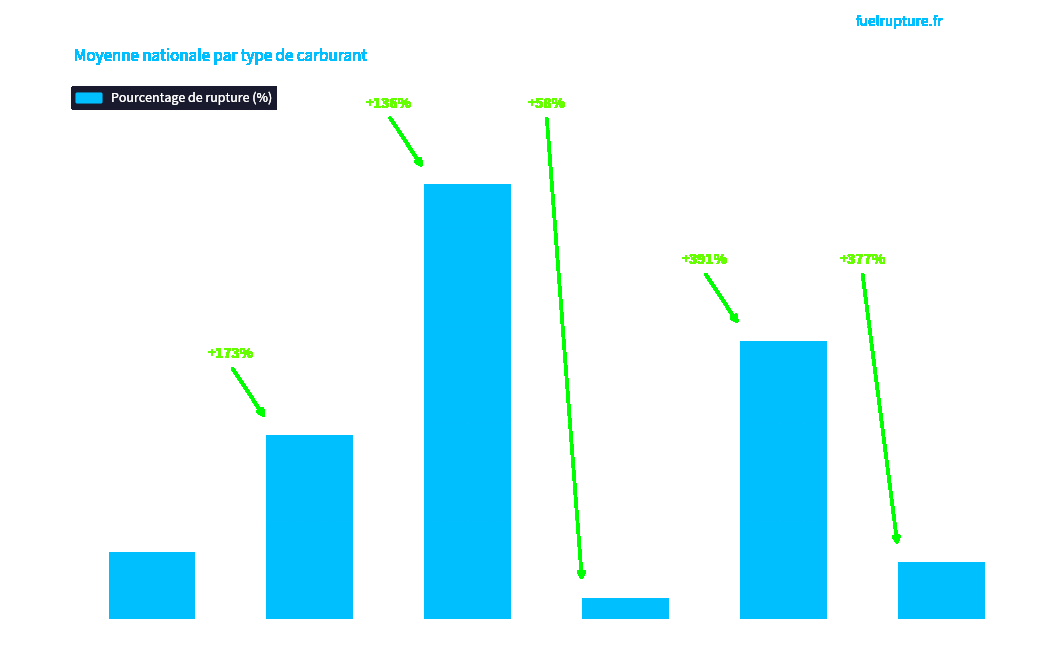

Which category has the lowest value across all series?

Gazole